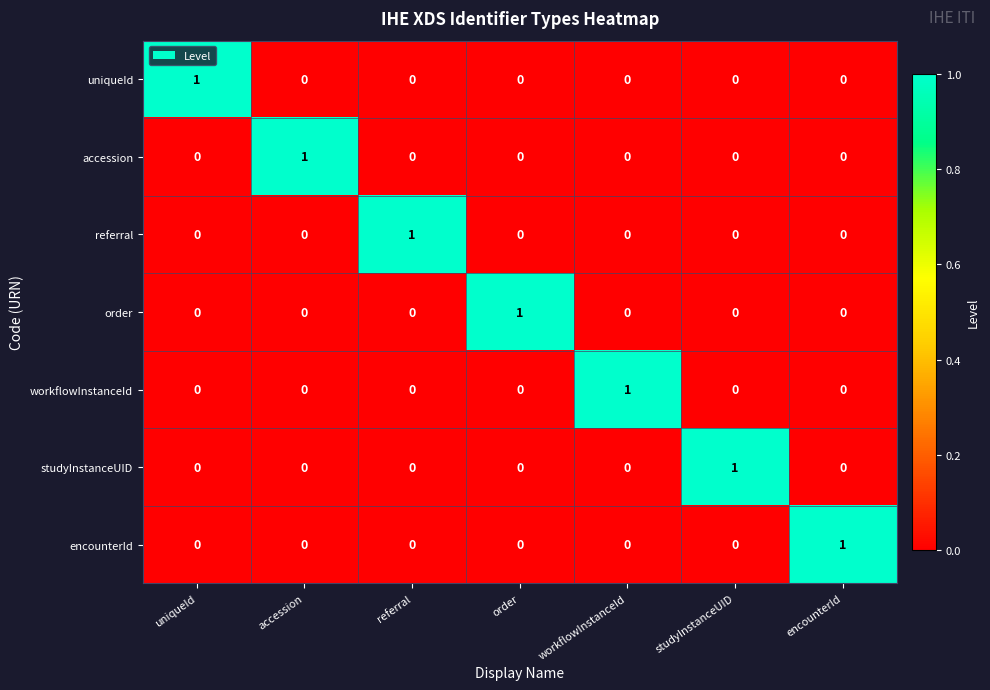

At how many categories does at least one series exceed 0?

7